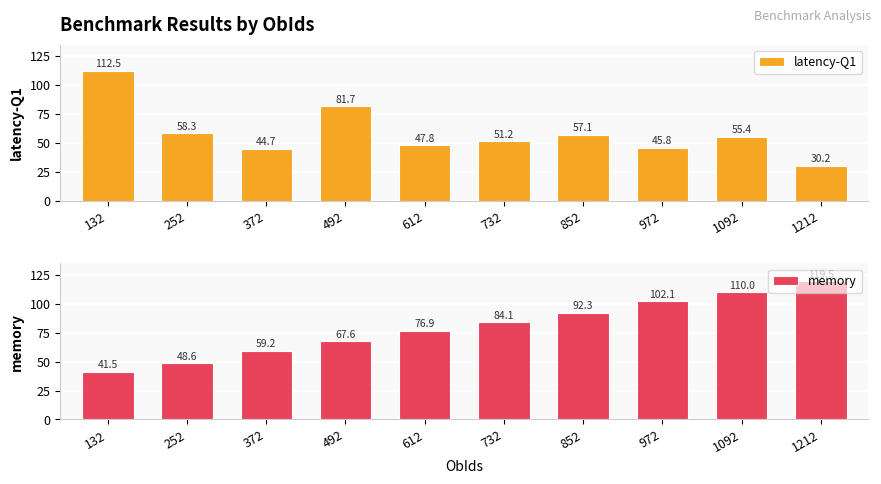

What is the maximum value for latency-Q1?

112.5